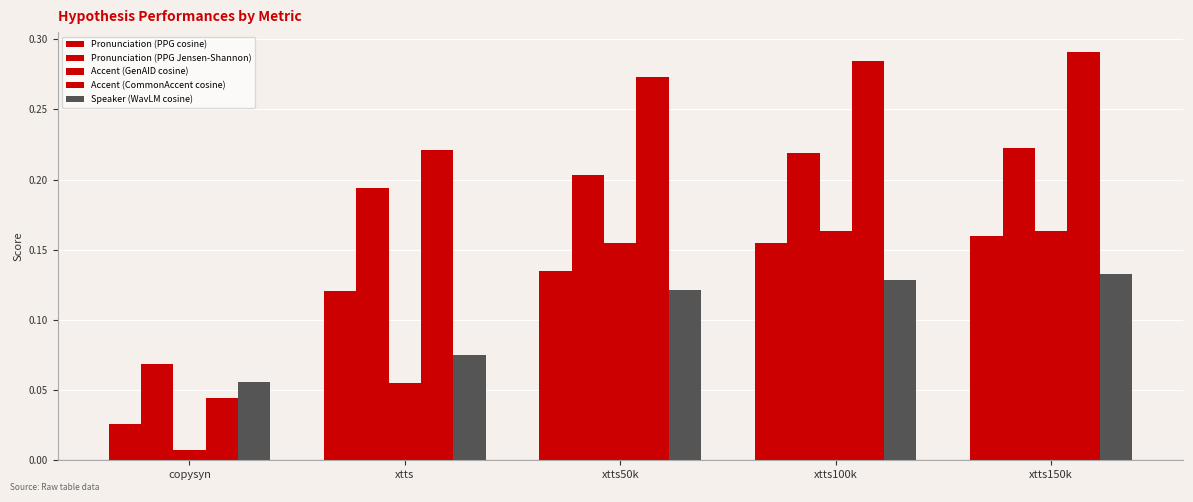

What is the label of the 2nd bar from the right?

xtts100k